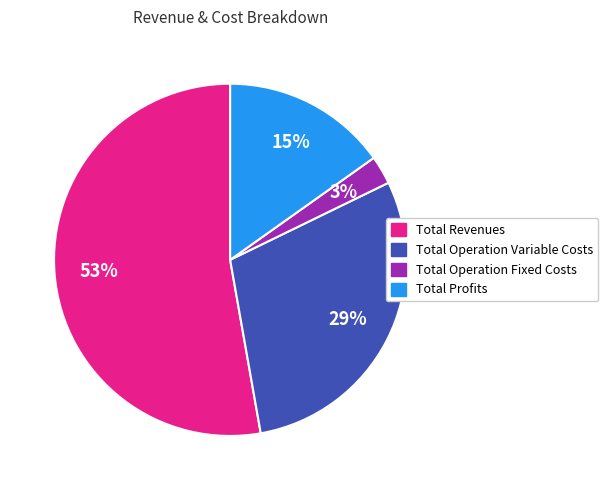

To the nearest percent, what is the average slice percentage?

25%